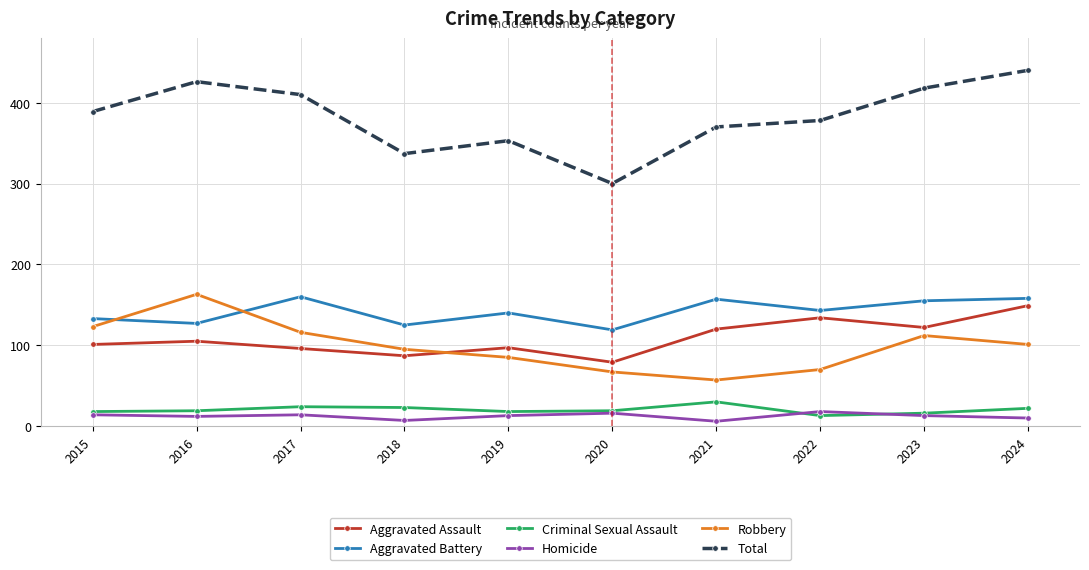

Which category has the highest value in the Aggravated Assault series?

2024